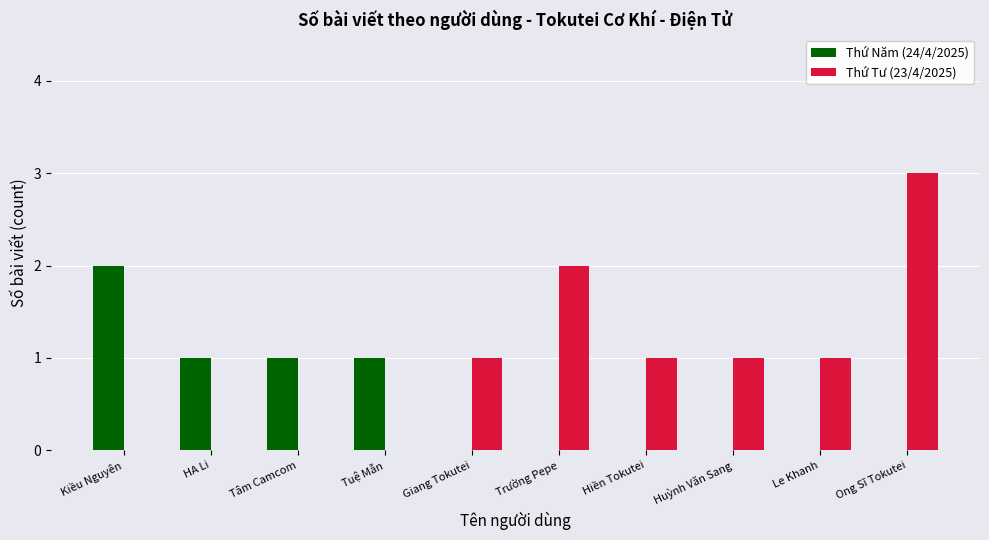

Reading right to left, list all the values displayed in this chart.

Thứ Năm (24/4/2025): Ong Sĩ Tokutei=0	Le Khanh=0	Huỳnh Văn Sang=0	Hiền Tokutei=0	Trường Pepe=0	Giang Tokutei=0	Tuệ Mẫn=1	Tâm Camcom=1	HA Li=1	Kiều Nguyên=2
Thứ Tư (23/4/2025): Ong Sĩ Tokutei=3	Le Khanh=1	Huỳnh Văn Sang=1	Hiền Tokutei=1	Trường Pepe=2	Giang Tokutei=1	Tuệ Mẫn=0	Tâm Camcom=0	HA Li=0	Kiều Nguyên=0